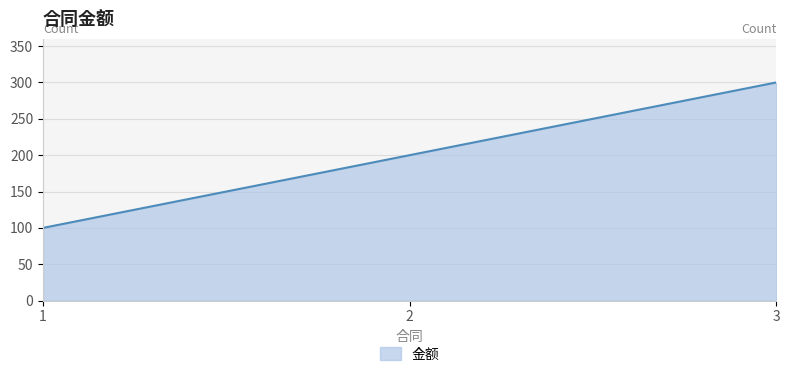

The value at 3 is 300. True or false?

True